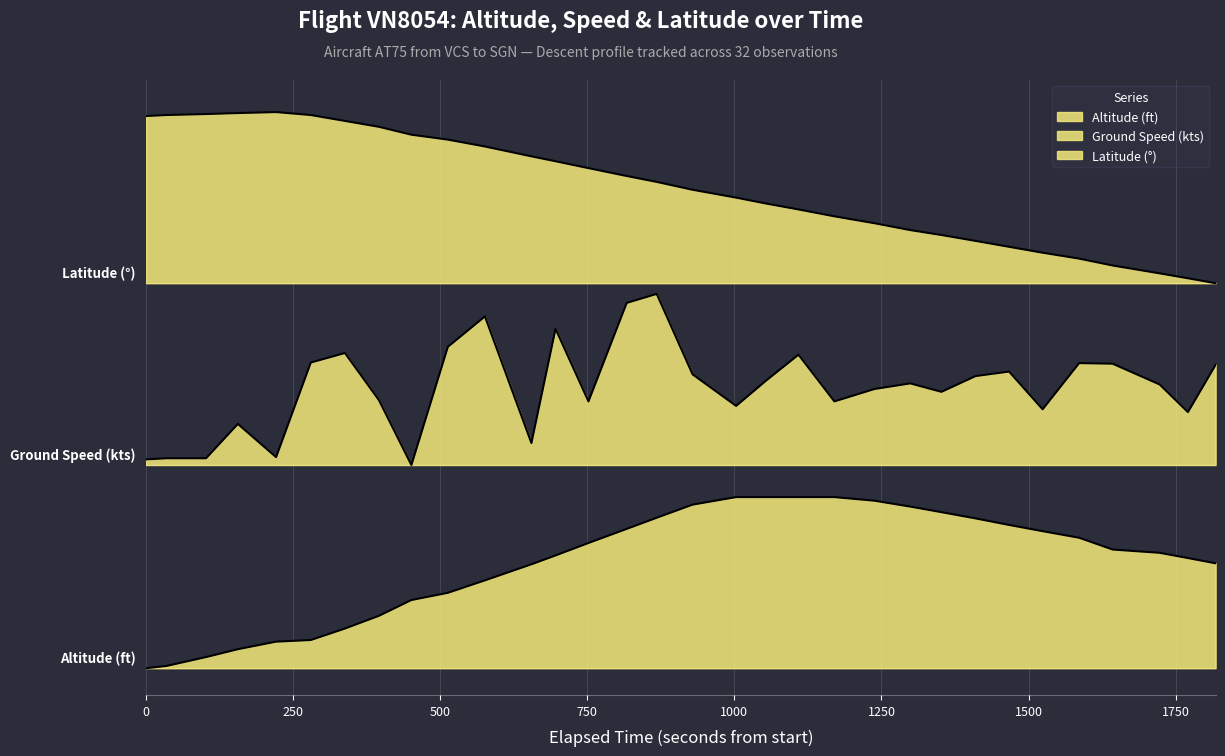

What is the value of the altitude point at the 29th from the left?

0.2